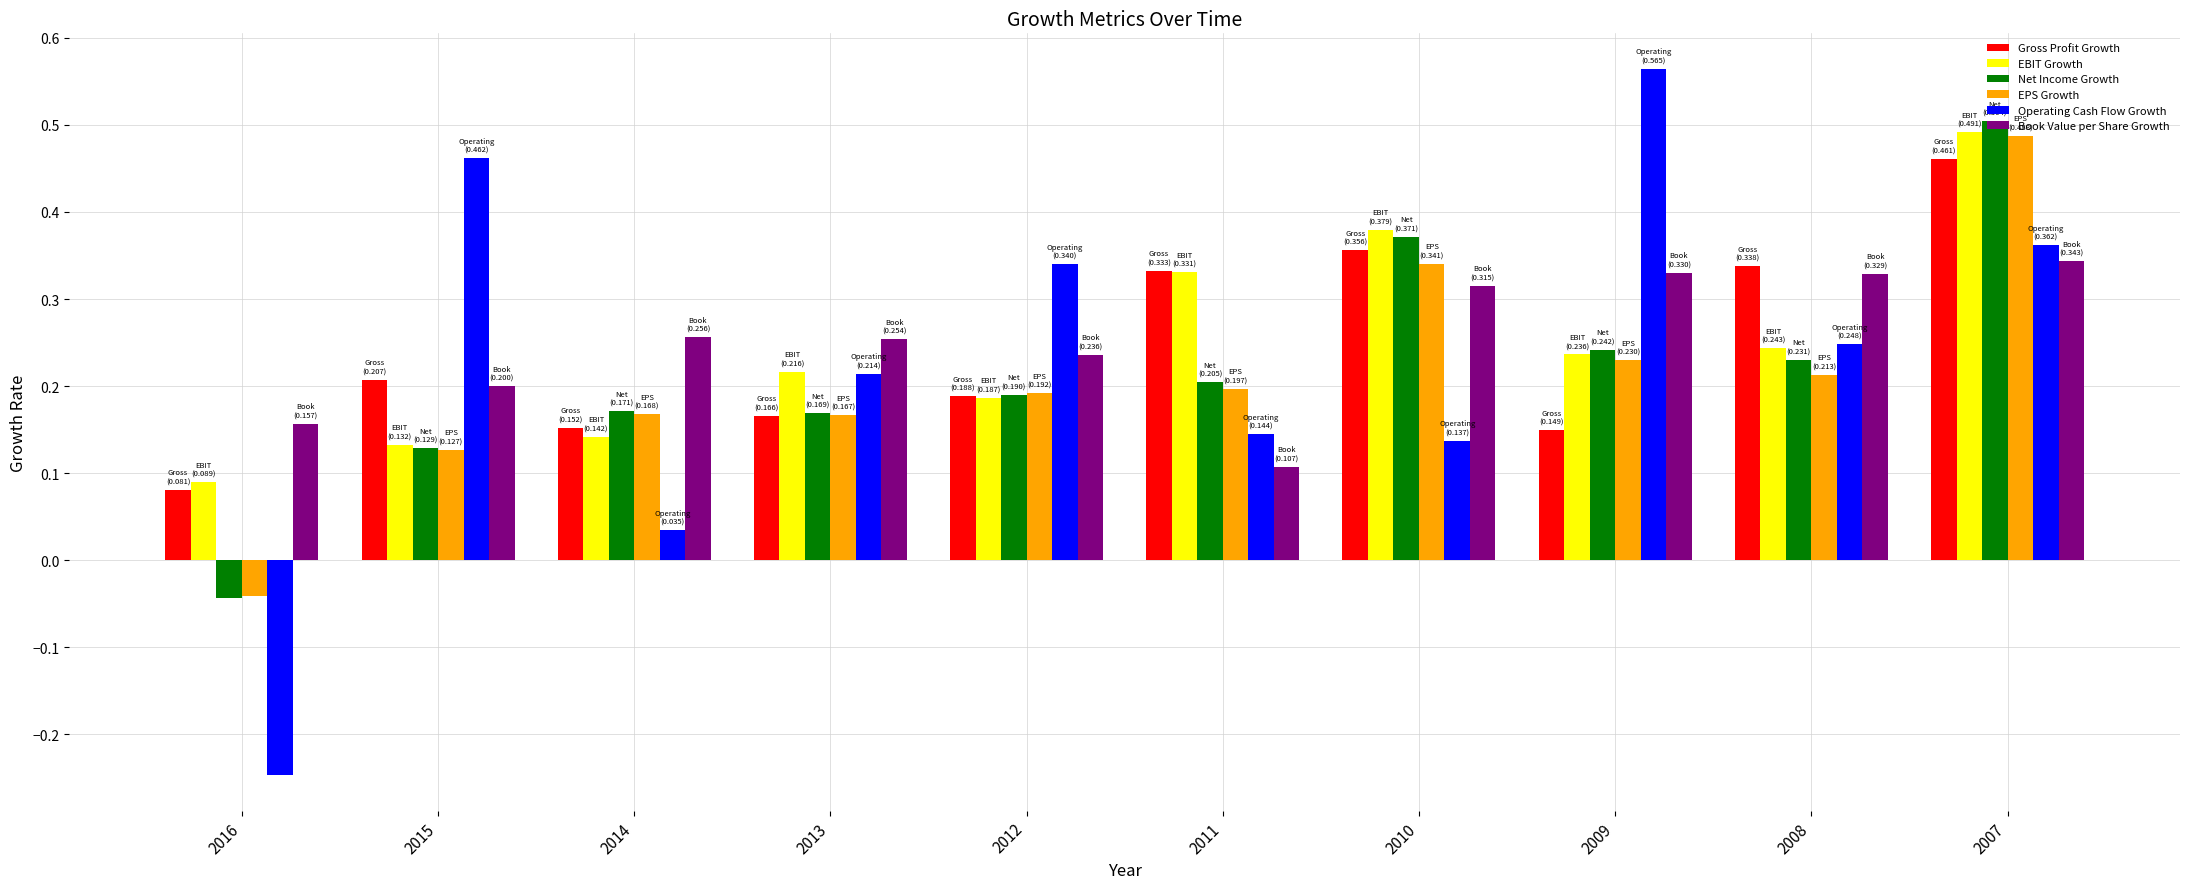

True or false: Operating Cash Flow Growth has a value of 0.1 at 2009.

False